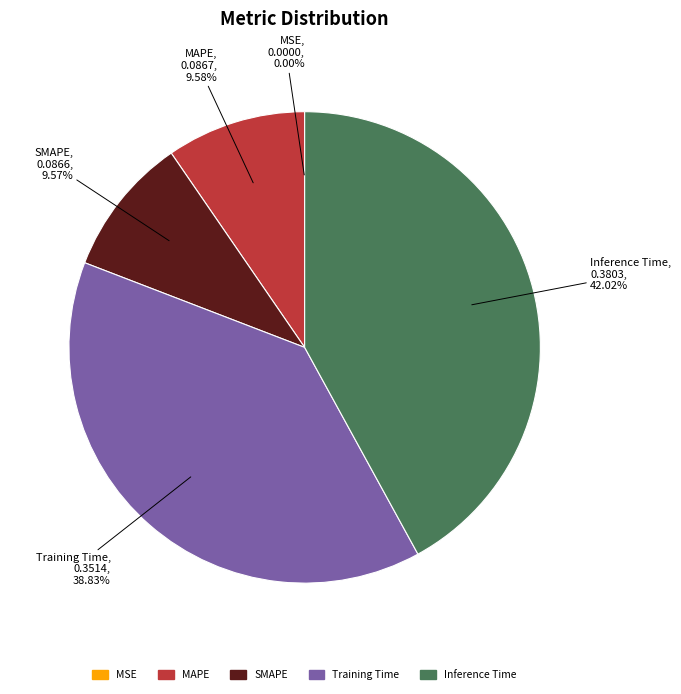

The MAPE slice represents 10% of the pie. True or false?

True